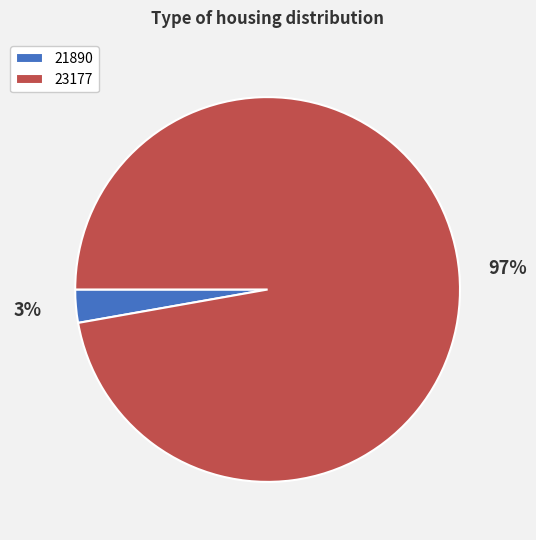

Does 23177 represent more than half of the total?

Yes